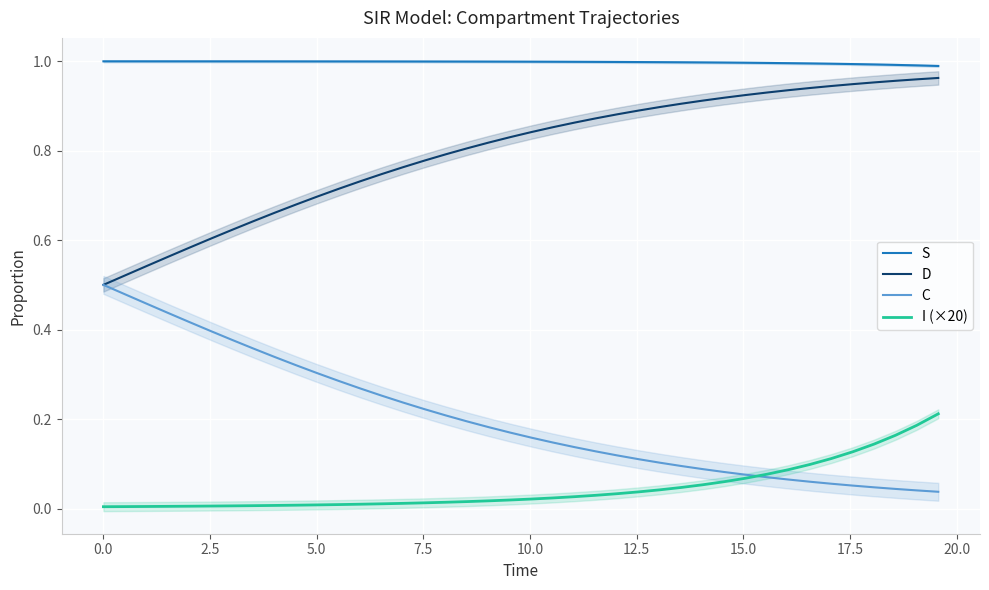

True or false: S and C cross at least once.

False